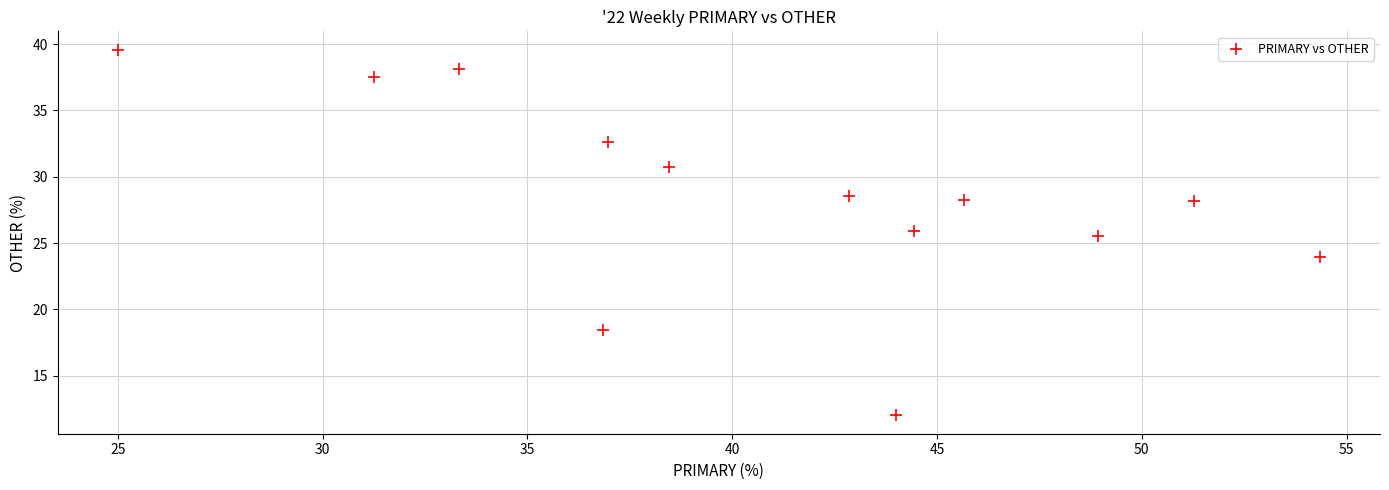

What Y value in the scatter plot is closest to 25?

25.5